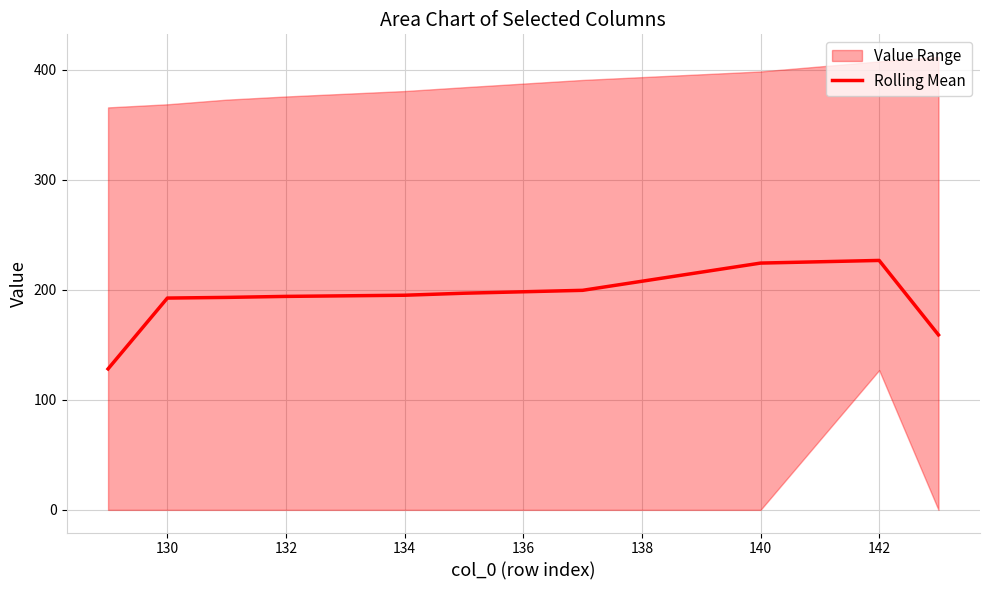

Is it true that Rolling Mean equals 63.8 at 140?

False